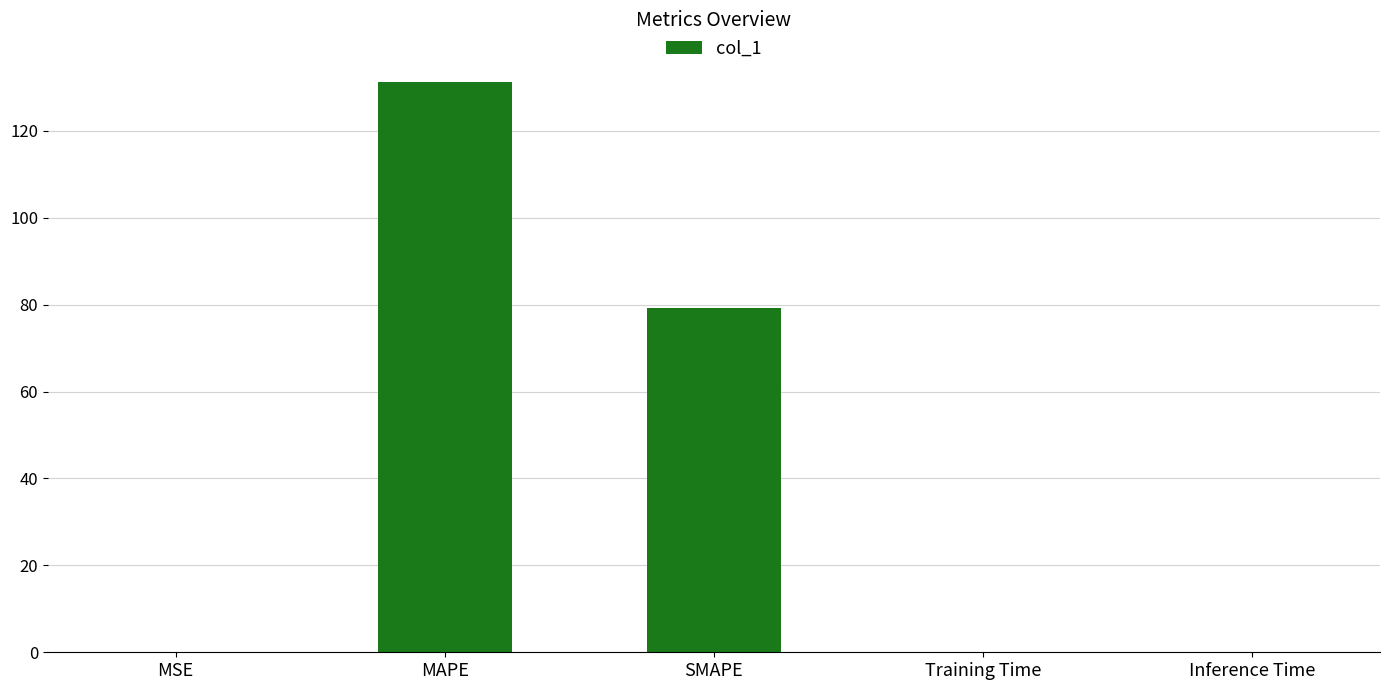

What is the sum of all values?

210.5